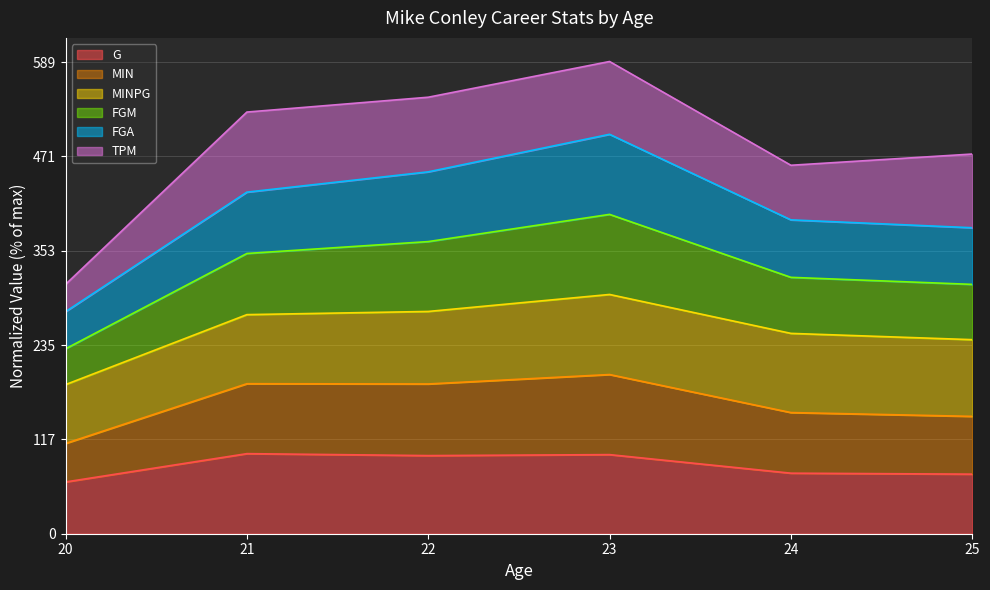

What is the total value across all series at 25?

474.1